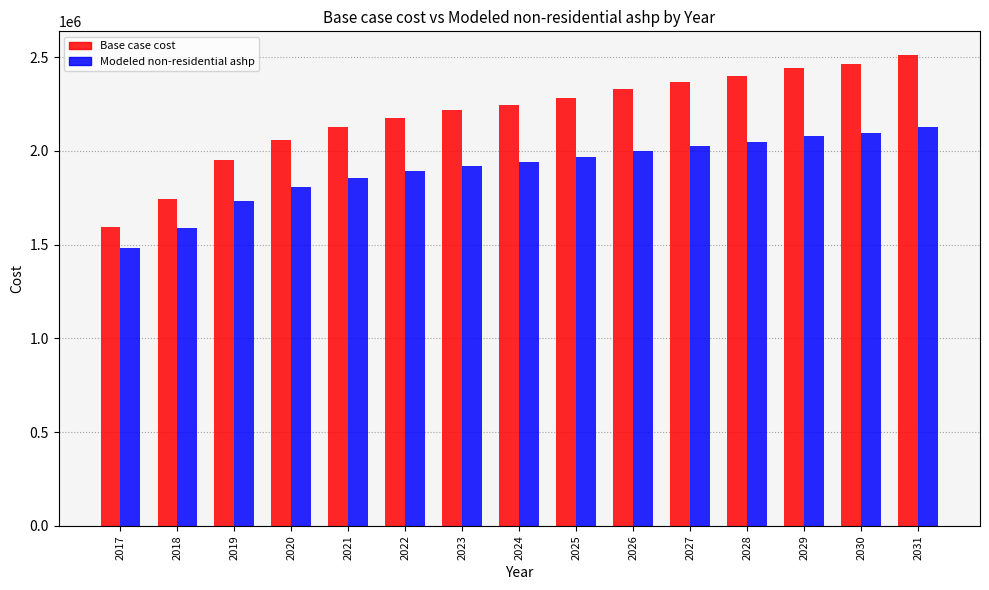

At how many categories does at least one series exceed 1506984?

15